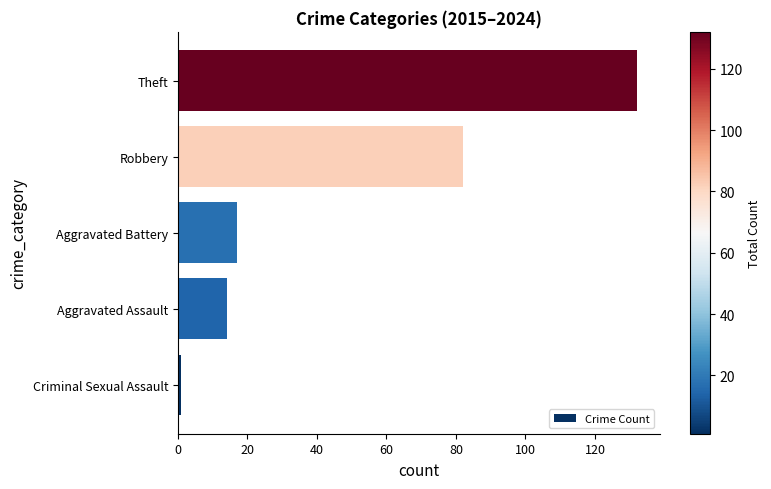

Rank the categories by value from lowest to highest.

Criminal Sexual Assault, Aggravated Assault, Aggravated Battery, Robbery, Theft